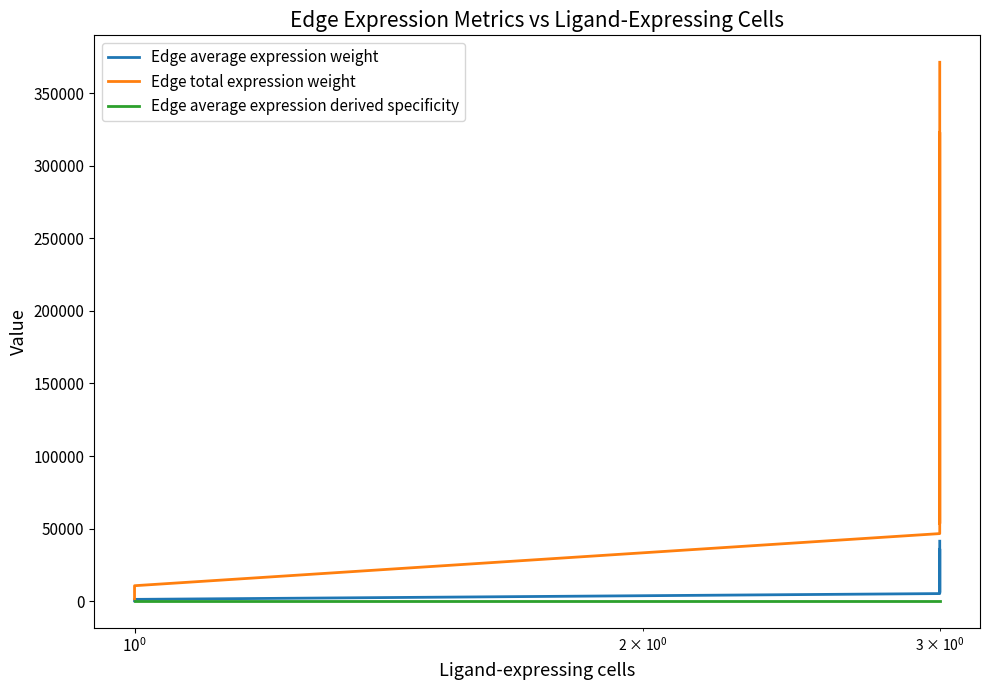

True or false: Edge average expression weight and Edge total expression weight intersect in this chart.

False